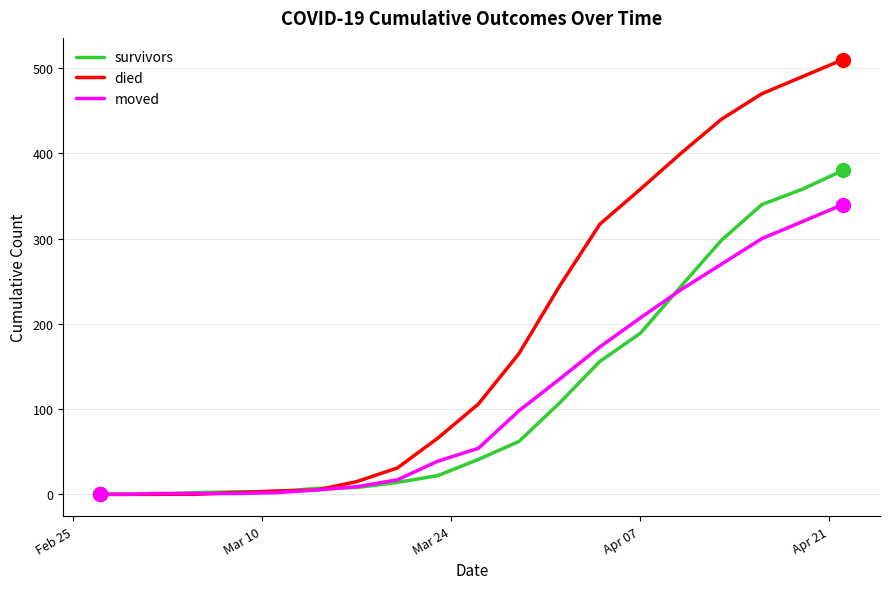

Which series has the largest total across all categories?

died